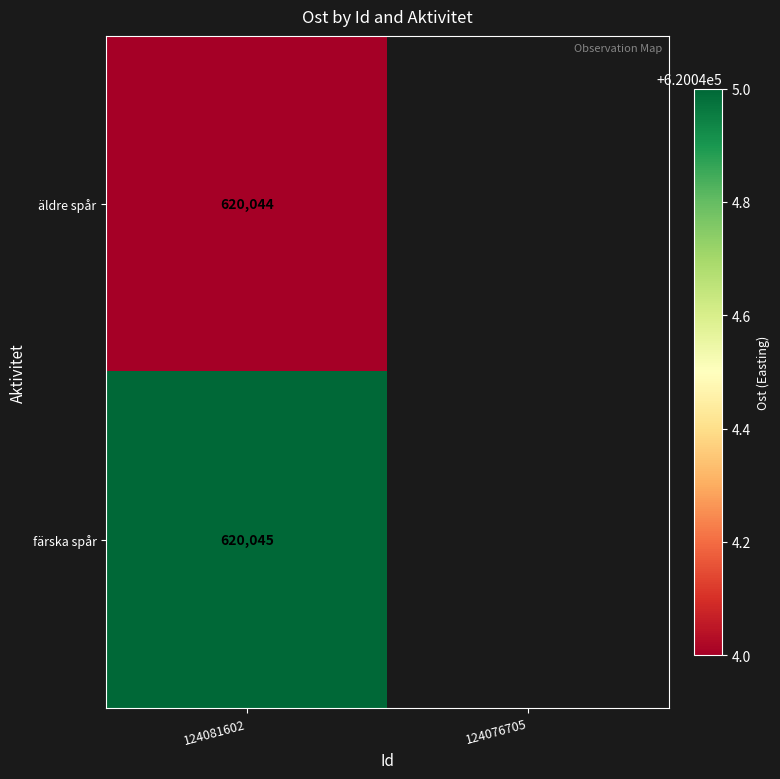

At 124081602, list the series in order from largest to smallest.

färska spår, äldre spår